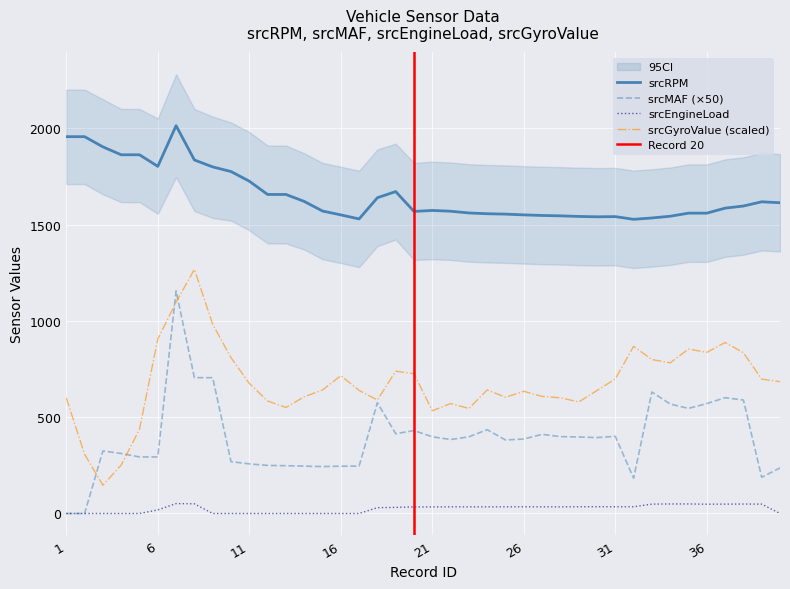

What is the spread (max minus min) of values at 33?

1485.4